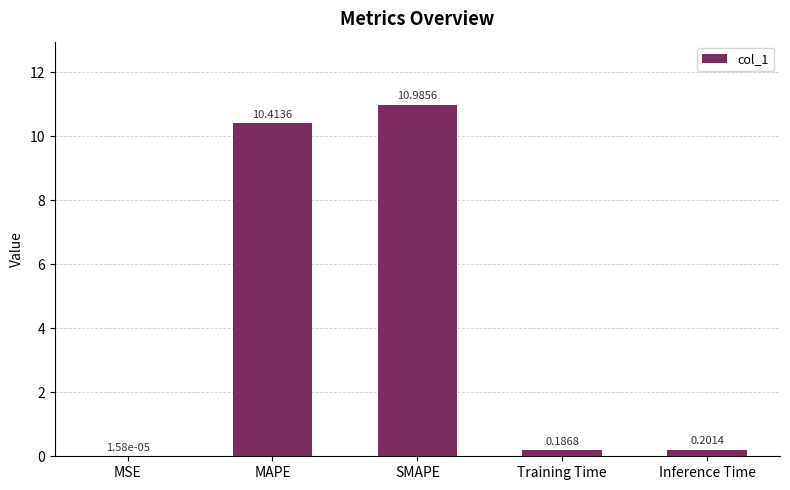

What is the change in value from MSE to Training Time?

+0.2